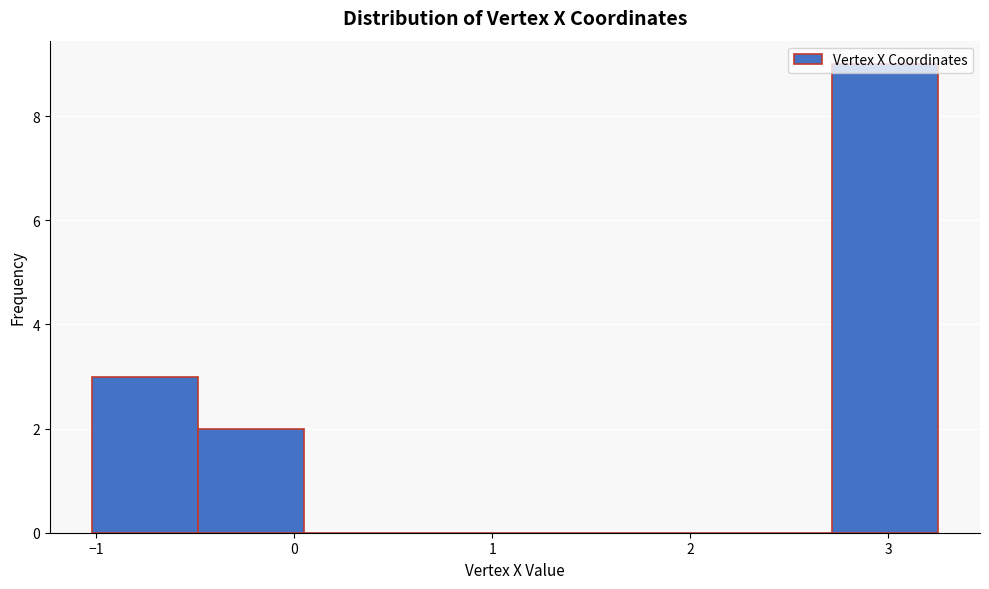

Over which range of the x-axis is the bar tallest?

2.7 to 3.3